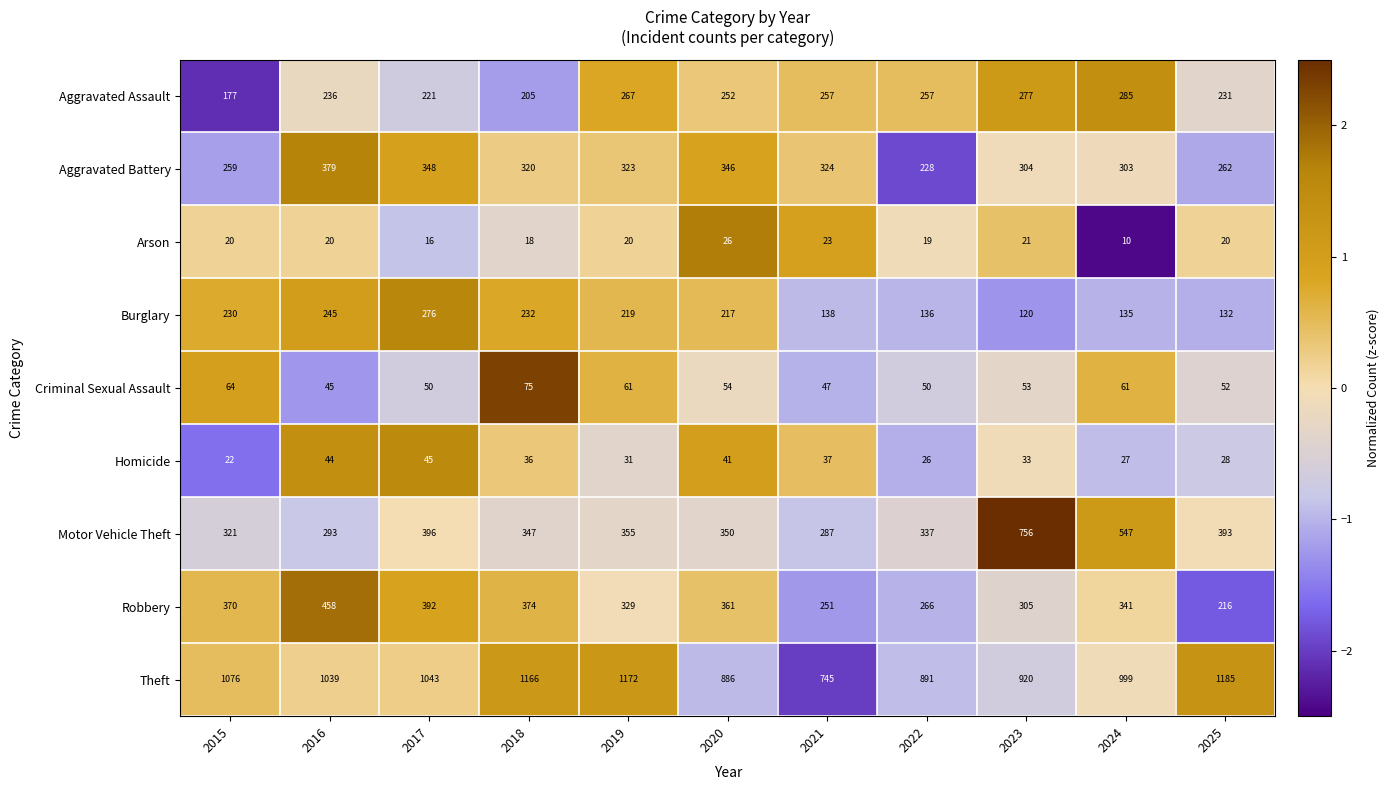

The value of Arson at 2021 is 37. True or false?

False